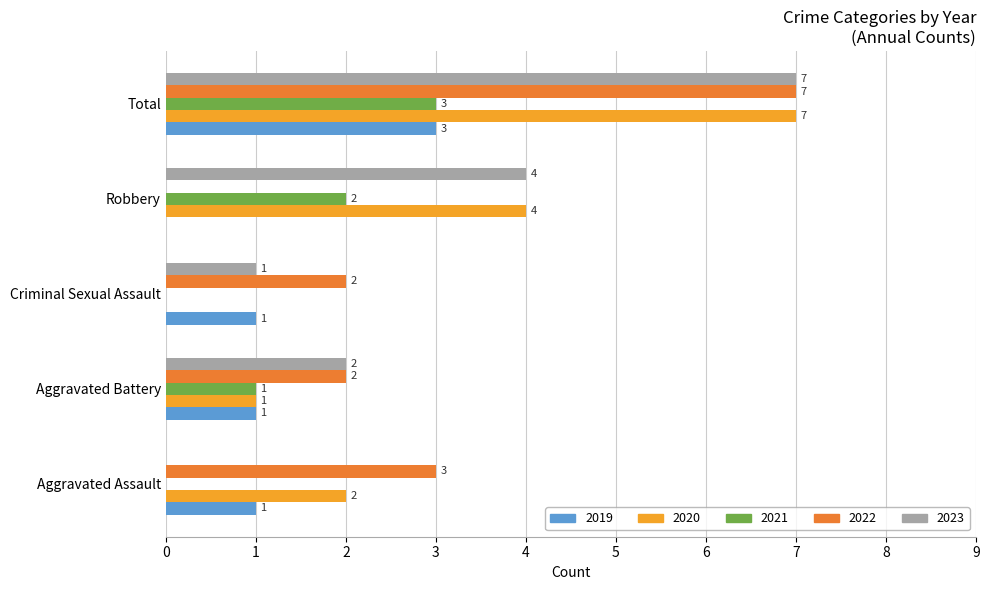

The value of 2019 at Robbery is 0. True or false?

True